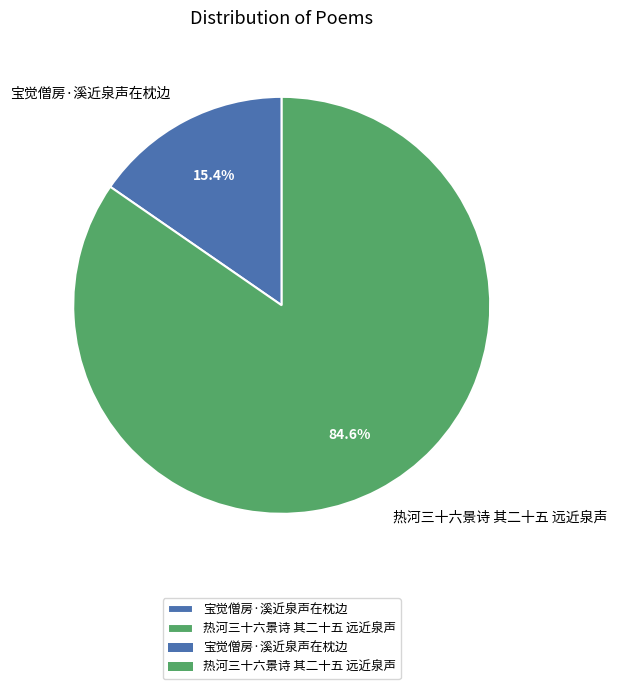

Is there a majority slice in this chart?

Yes